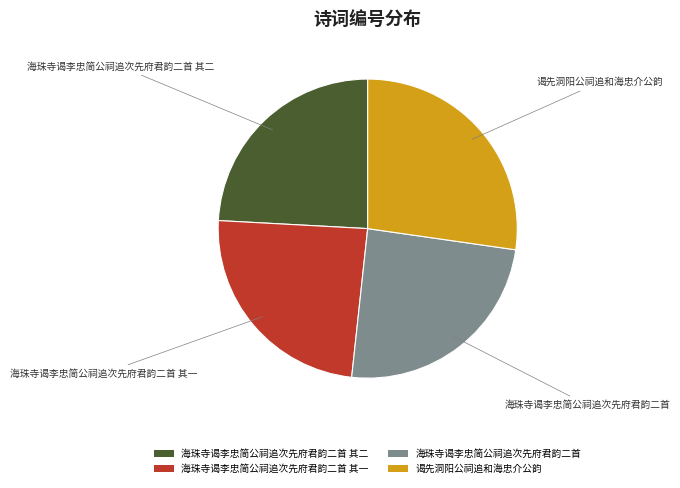

Approximately how many times larger is the value at 海珠寺谒李忠简公祠追次先府君韵二首 其一 compared to 海珠寺谒李忠简公祠追次先府君韵二首 其二?

1.0